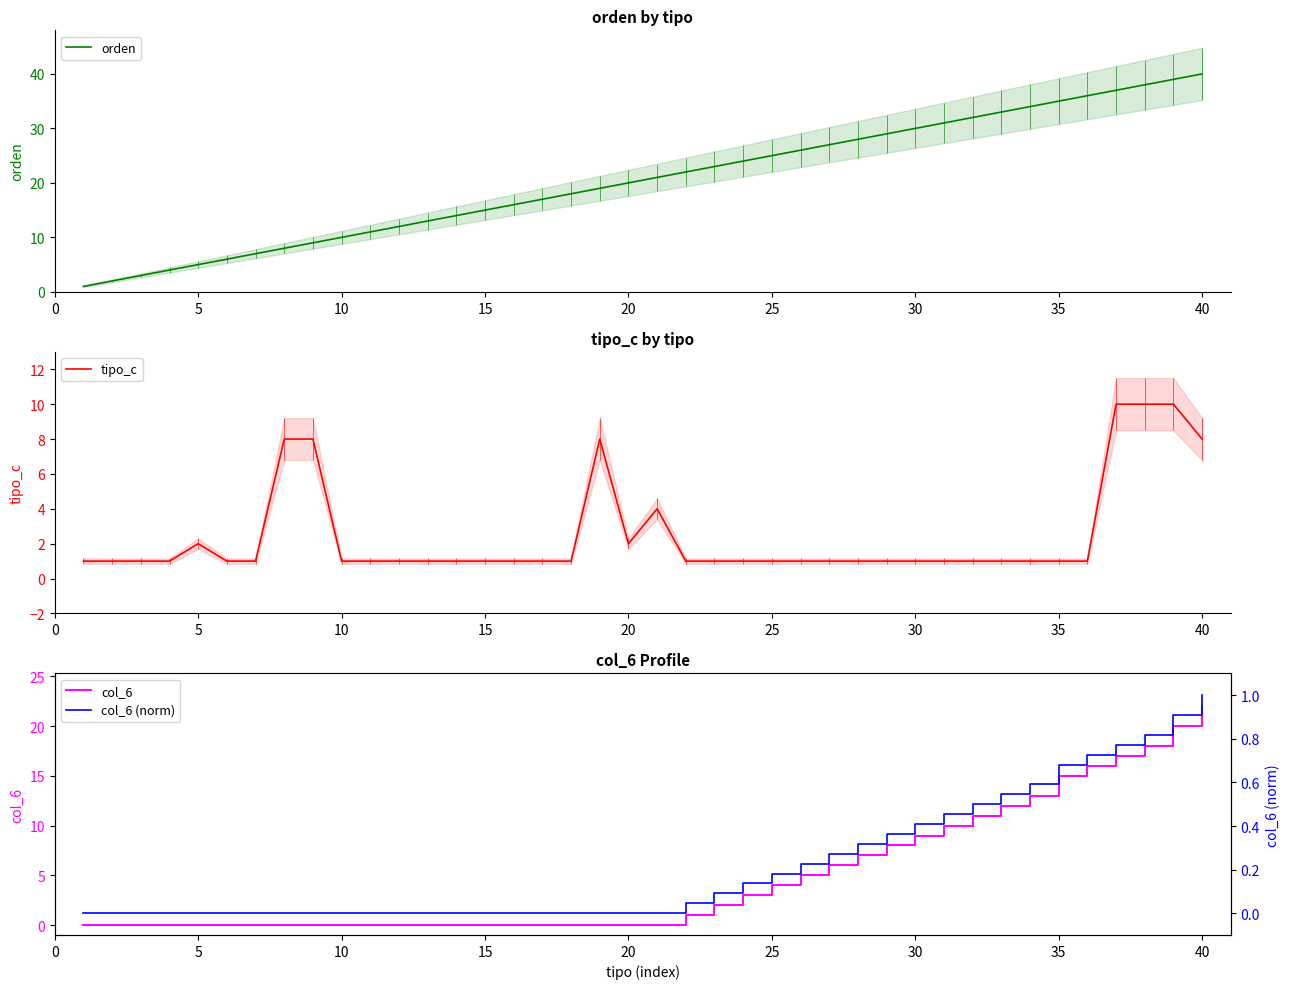

Which label corresponds to the largest value in the chart?

40